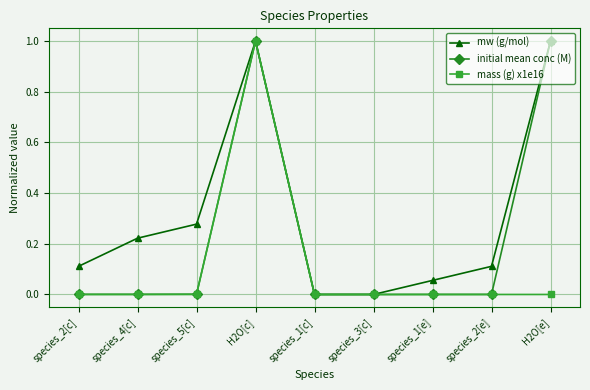

What is the maximum value for mass (g) x1e16?

1.0